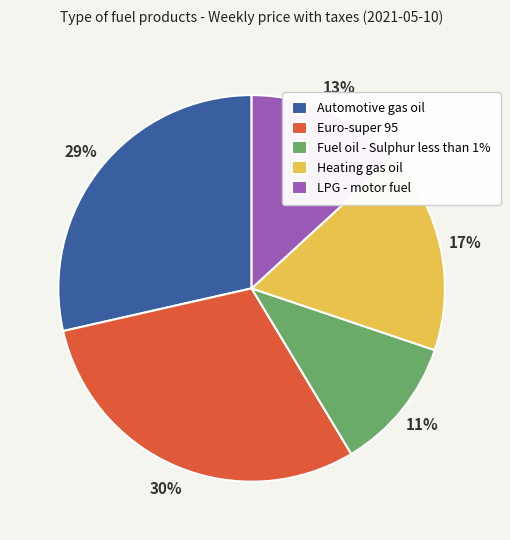

What percentage is the Euro-super 95 slice, to the nearest percent?

30%